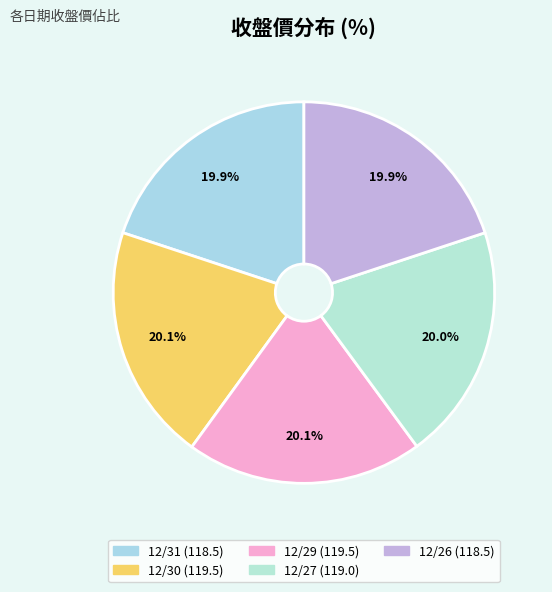

To the nearest percent, what portion does 12/30 represent?

20%